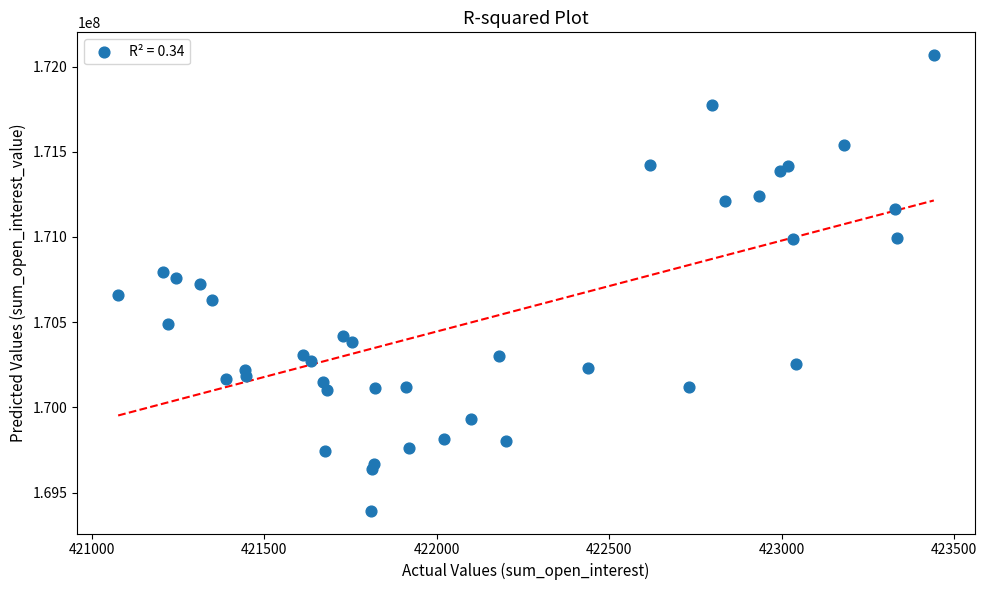

What is the range of Y values (max minus min)?

2672954.9